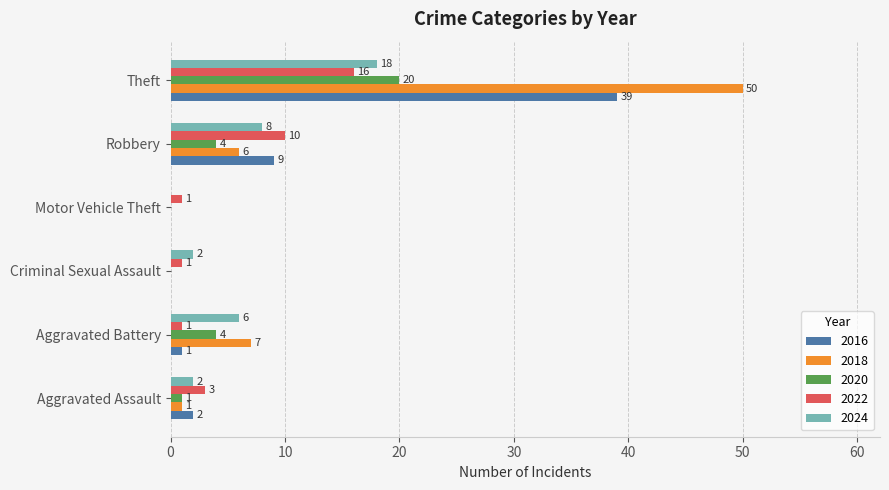

Between Aggravated Battery and Motor Vehicle Theft, which series saw the biggest shift?

2018